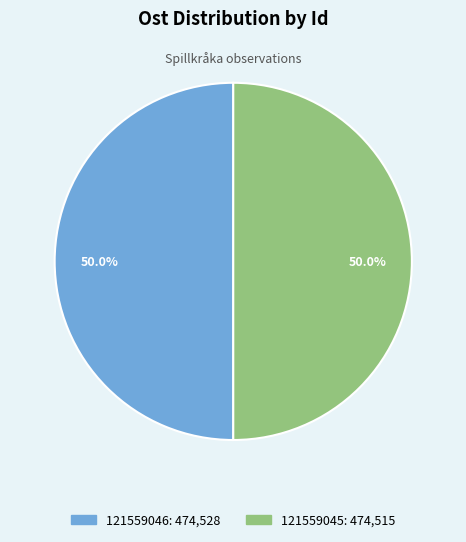

How much of the chart is everything except 121559045?

50.0%